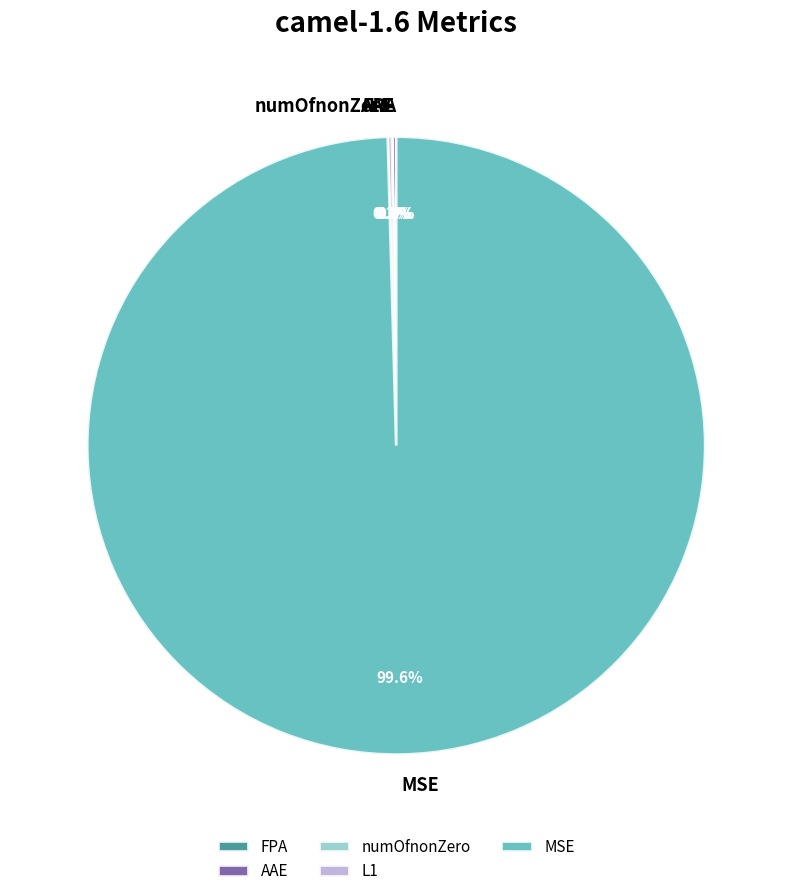

What is the majority slice?

MSE